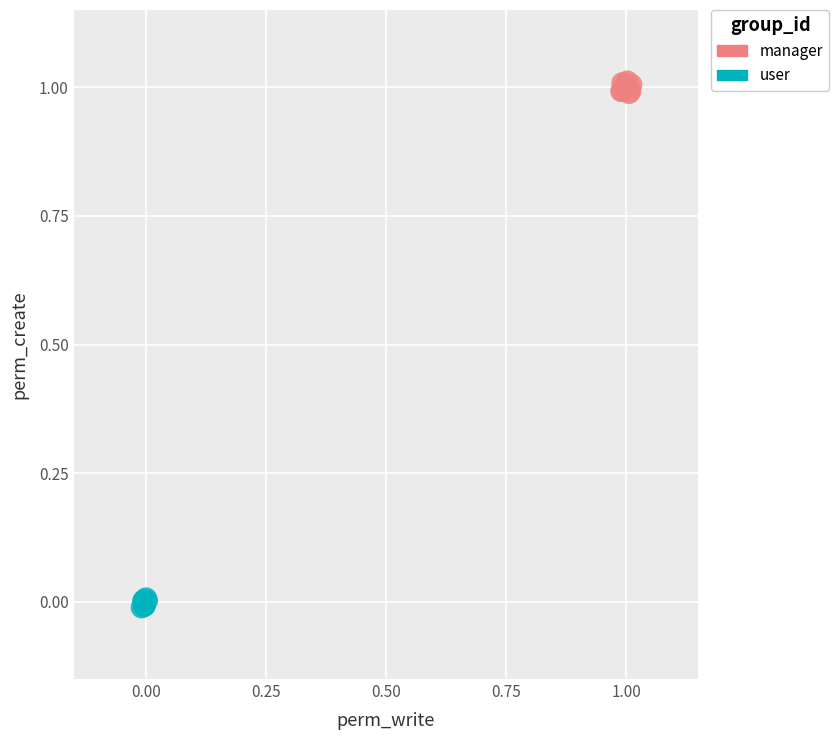

Which series has the widest spread of Y values?

manager